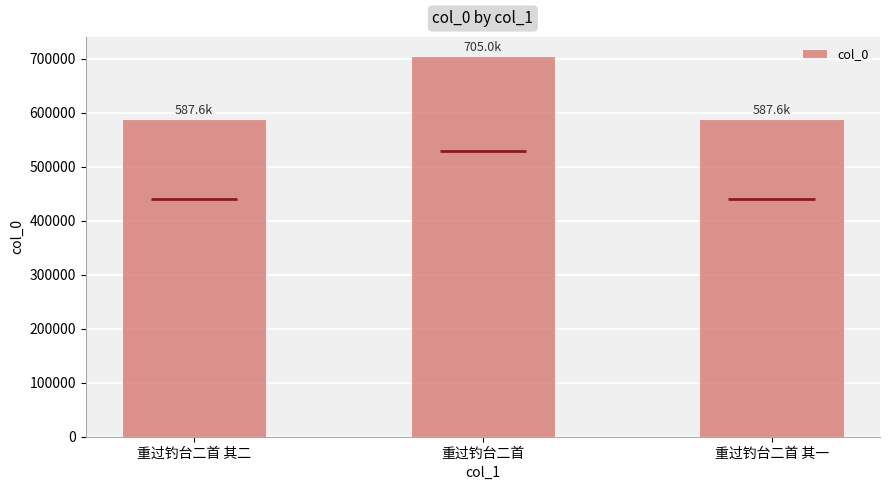

What is the smallest value displayed?

587647